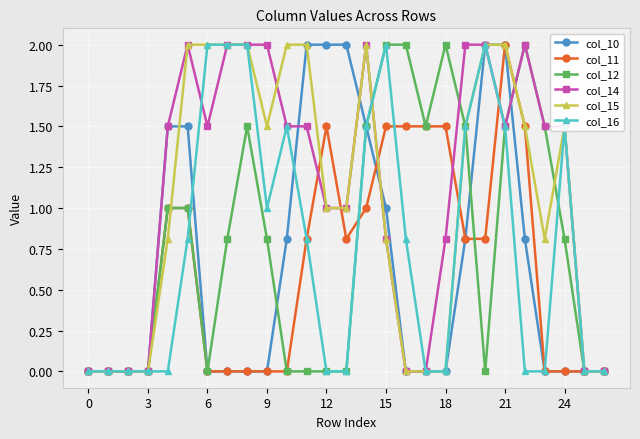

What is the highest value of the col_12 series?

2.0